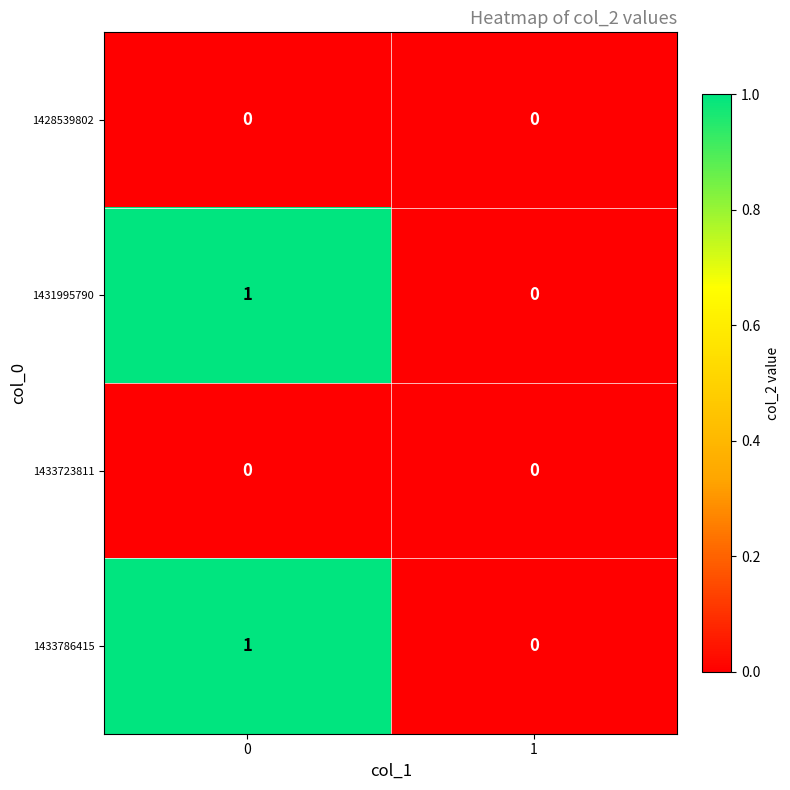

The 1431995790 series shows 1 at 0. True or false?

True